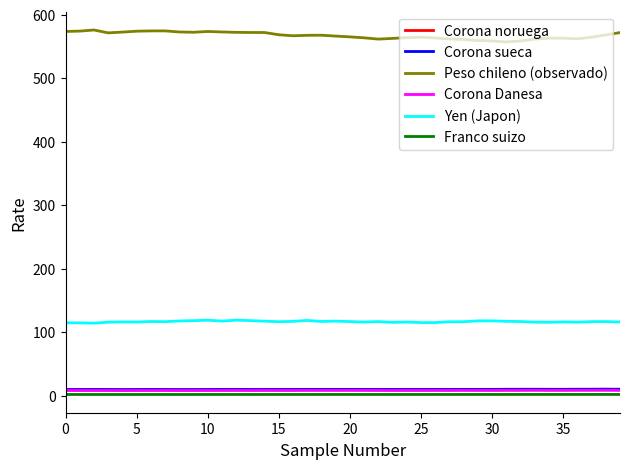

How many lines are shown in the chart?

6